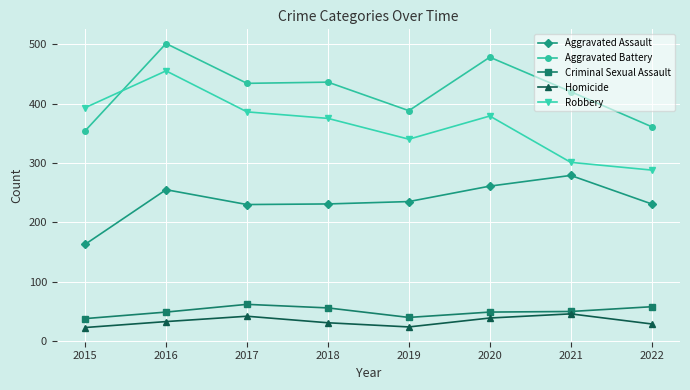

How many distinct data groups are displayed?

5